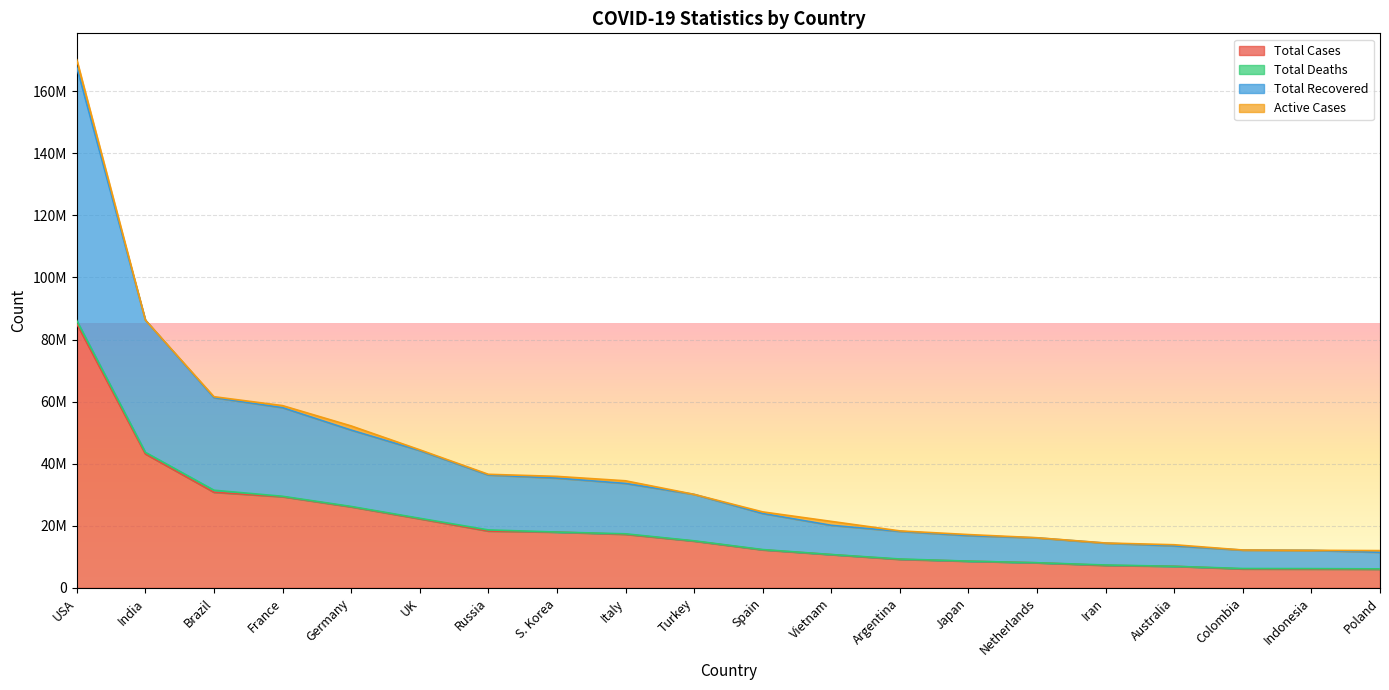

Where does the Total Cases series first go above 15062281?

USA